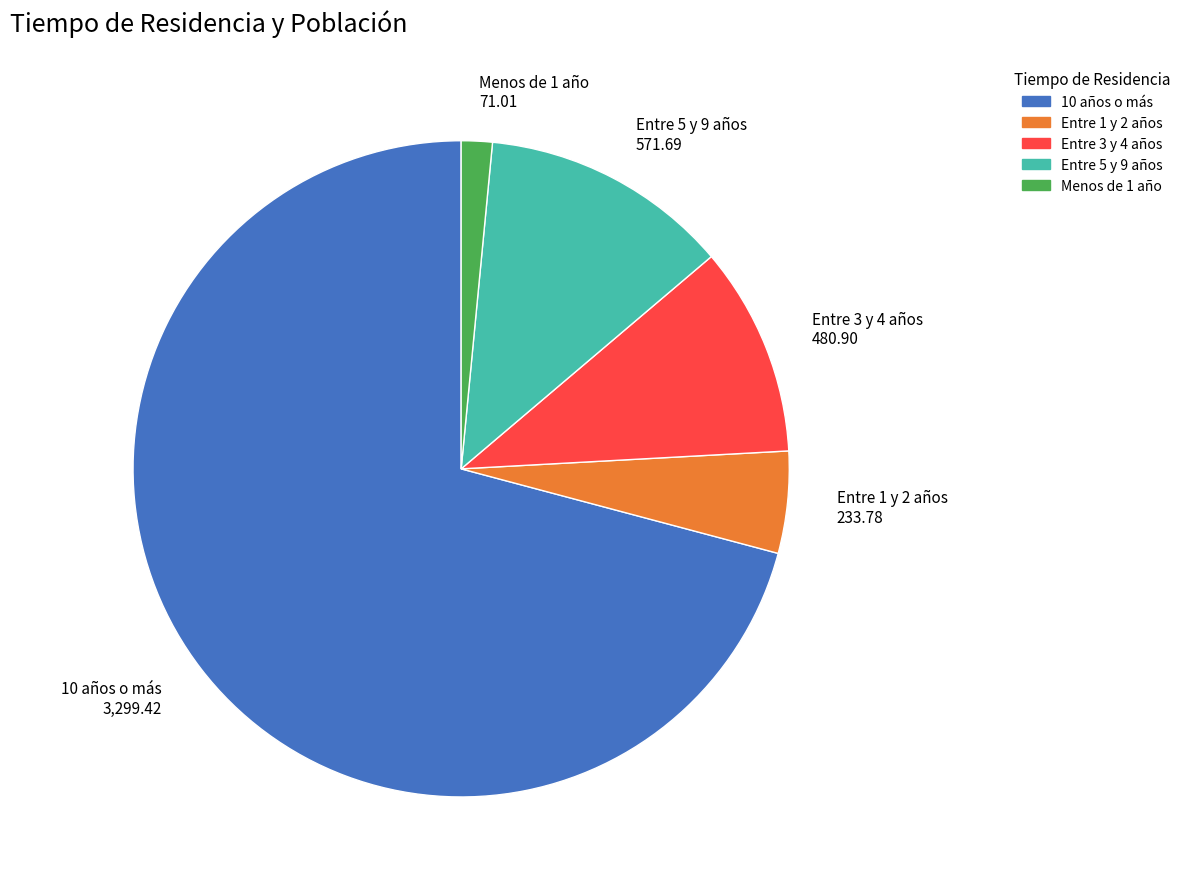

Which has a higher value, Entre 5 y 9 años or 10 años o más?

10 años o más